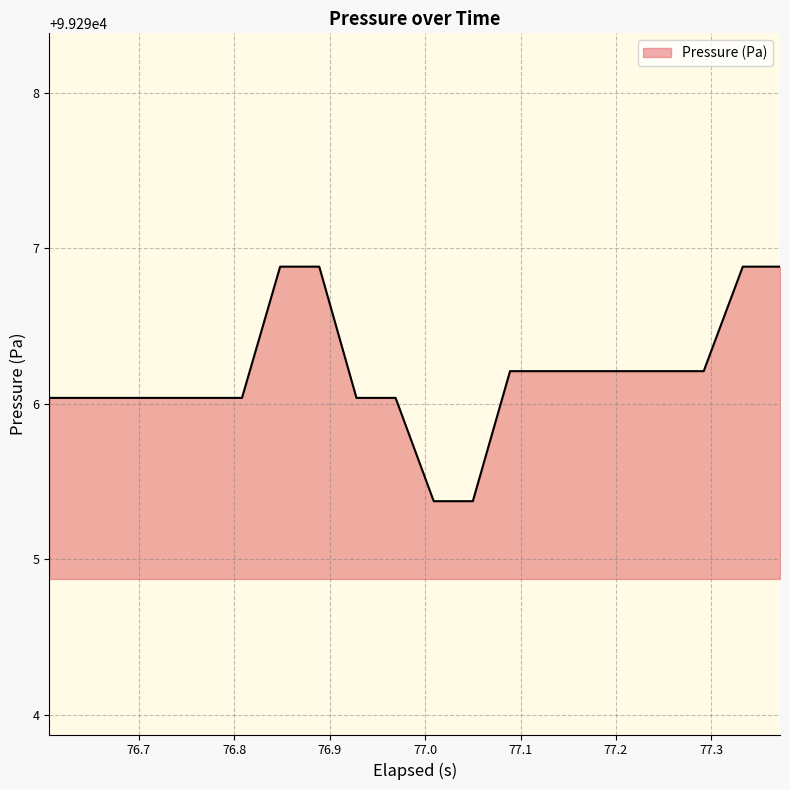

What is the greatest value displayed?

99296.9